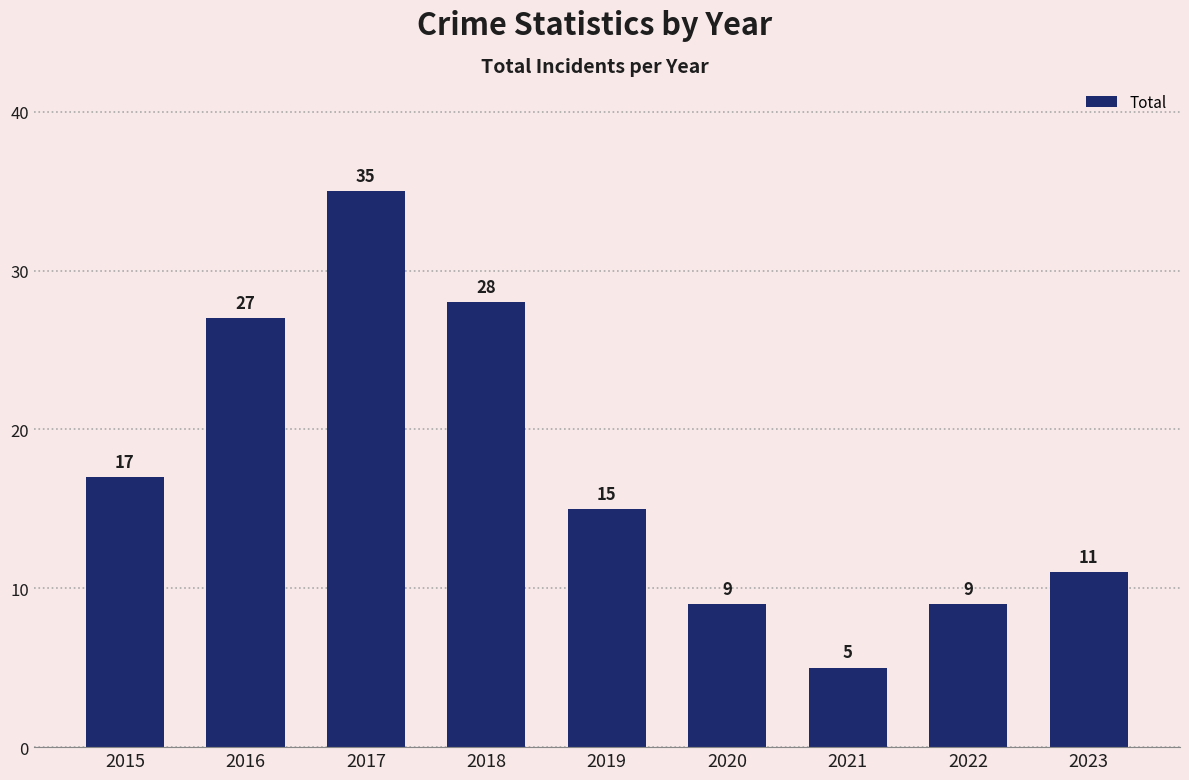

The chart shows a value of 6 at 2023. True or false?

False